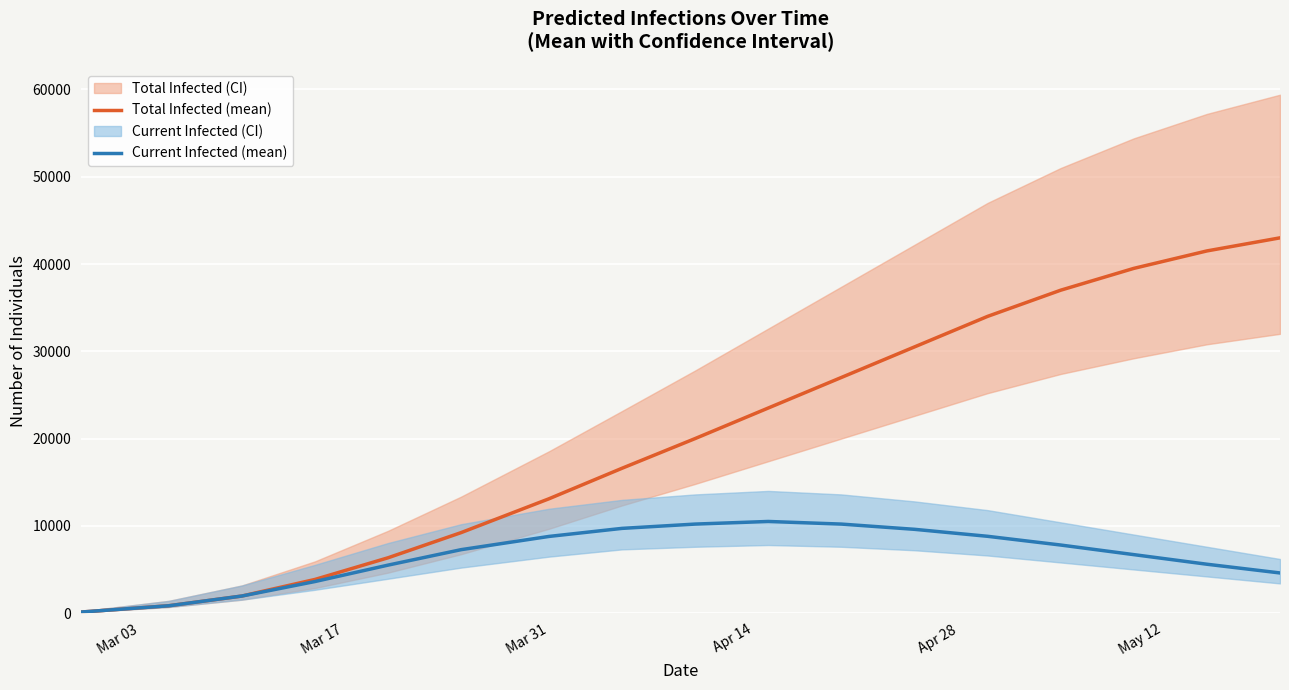

Reading left to right, what are all the values shown in this chart?

Total Infected (mean): 120	361	841	1955	3857	6340	9226	13098	16597	20000	23500	27000	30500	34000	37000	39500	41500	43000
Current Infected (mean): 120	361	841	1955	3617	5499	7271	8784	9708	10200	10500	10200	9600	8800	7800	6700	5600	4600